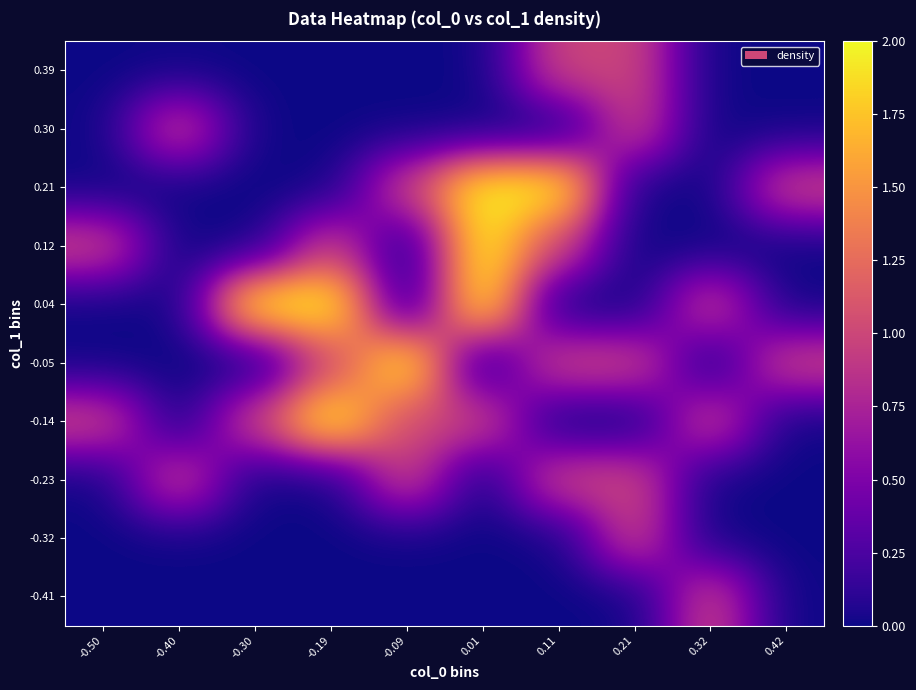

Reading left to right, list all the values displayed in this chart.

-0.41: -0.50=0	-0.40=0	-0.30=0	-0.19=0	-0.09=0	0.01=0	0.11=0	0.21=0	0.32=1	0.42=0
-0.32: -0.50=0	-0.40=0	-0.30=0	-0.19=0	-0.09=0	0.01=0	0.11=0	0.21=1	0.32=0	0.42=0
-0.23: -0.50=0	-0.40=1	-0.30=0	-0.19=0	-0.09=1	0.01=0	0.11=1	0.21=1	0.32=0	0.42=0
-0.14: -0.50=1	-0.40=0	-0.30=1	-0.19=2	-0.09=1	0.01=1	0.11=0	0.21=0	0.32=1	0.42=0
-0.05: -0.50=0	-0.40=0	-0.30=0	-0.19=1	-0.09=2	0.01=0	0.11=1	0.21=1	0.32=0	0.42=1
0.04: -0.50=0	-0.40=0	-0.30=2	-0.19=2	-0.09=0	0.01=2	0.11=0	0.21=0	0.32=1	0.42=0
0.12: -0.50=1	-0.40=0	-0.30=0	-0.19=1	-0.09=0	0.01=2	0.11=1	0.21=0	0.32=0	0.42=0
0.21: -0.50=0	-0.40=0	-0.30=0	-0.19=0	-0.09=1	0.01=2	0.11=2	0.21=0	0.32=0	0.42=1
0.30: -0.50=0	-0.40=1	-0.30=0	-0.19=0	-0.09=0	0.01=0	0.11=0	0.21=1	0.32=0	0.42=0
0.39: -0.50=0	-0.40=0	-0.30=0	-0.19=0	-0.09=0	0.01=0	0.11=1	0.21=1	0.32=0	0.42=0